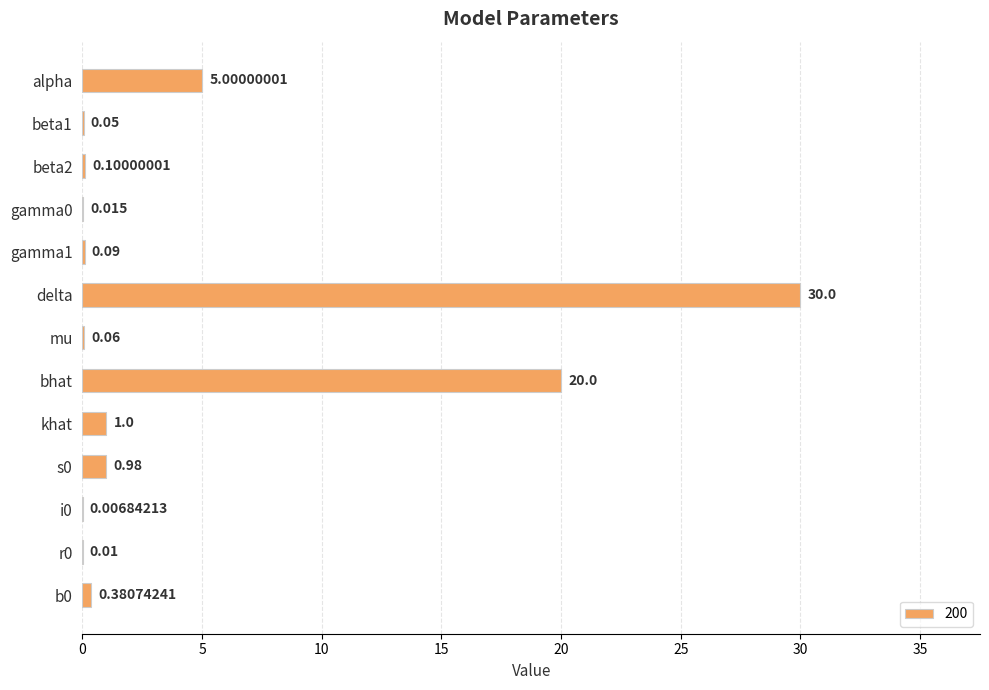

Which category has the highest value across all series?

delta